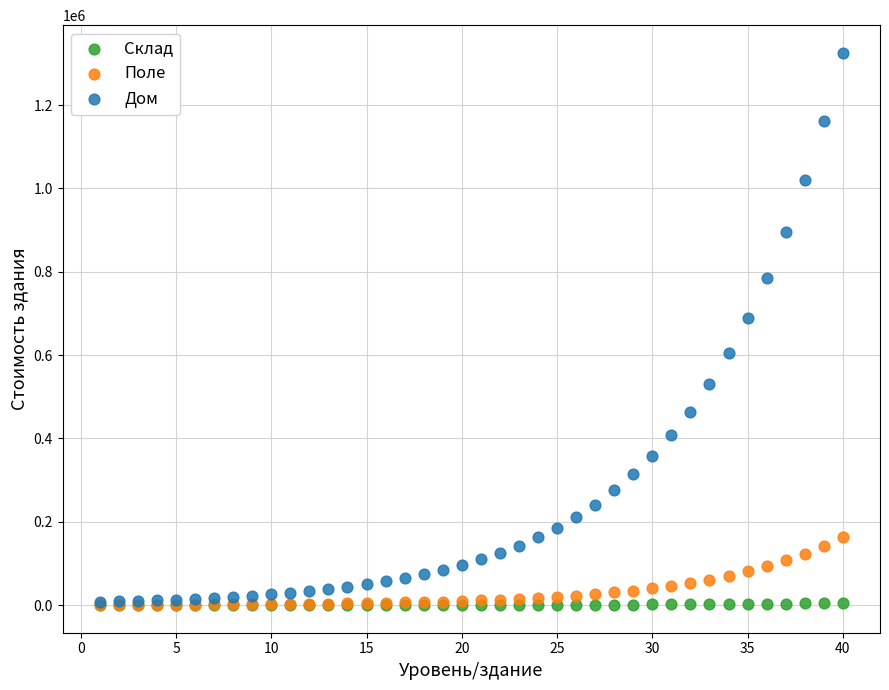

Across all series, what Y value is closest to 662779?

688422.3